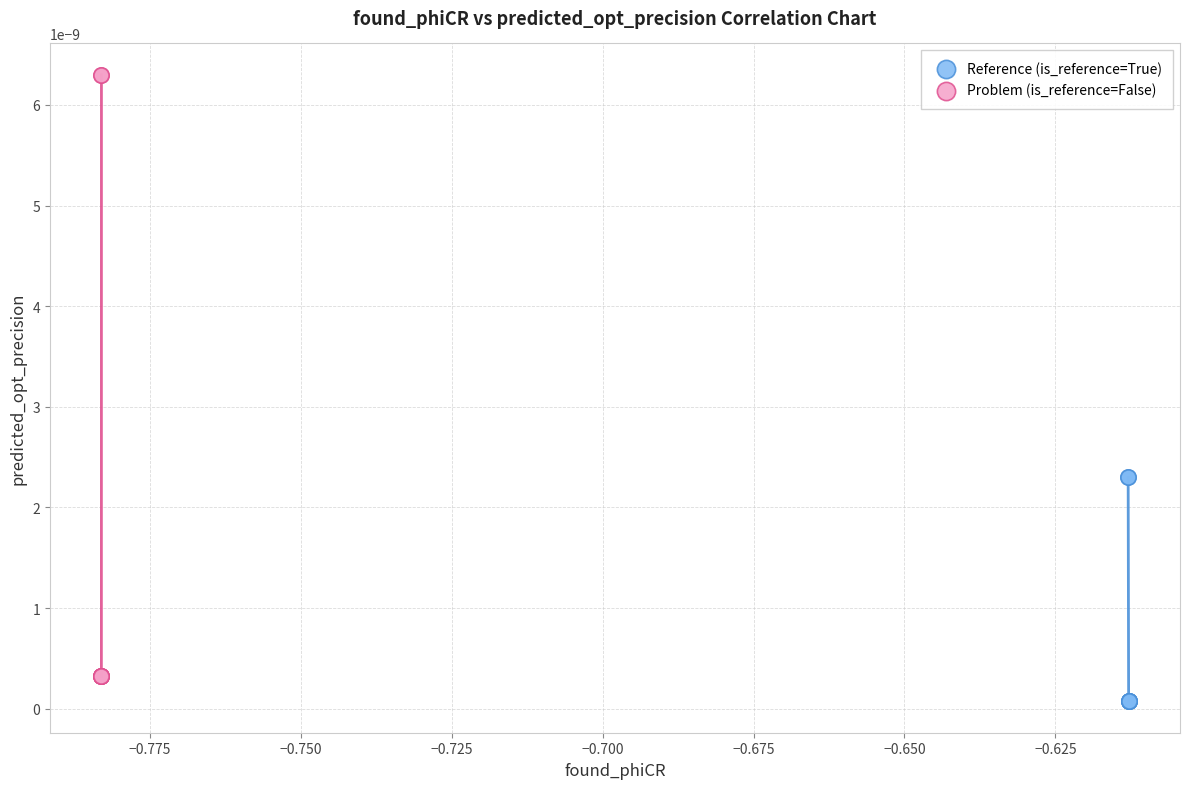

Which series has the widest spread of Y values?

Problem (is_reference=False)